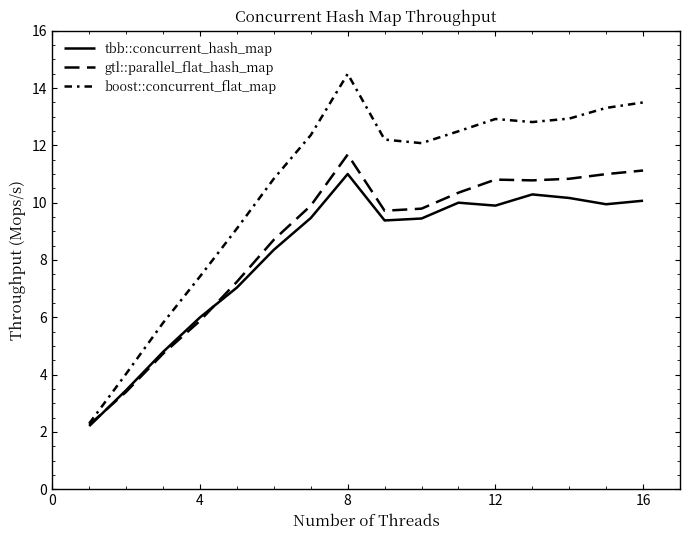

Is this an area chart (filled region under the line)?

No